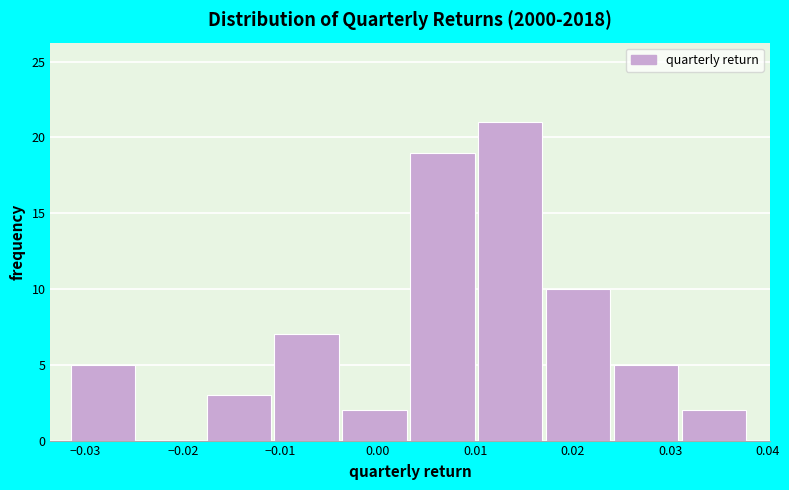

Reading left to right, list every bar in this chart as the range it spans on the x-axis followed by its height. Neither the bar edges nor the heights are printed on the chart, so give them approximately, as read against the axes.

-0.032 to -0.025: 5
-0.025 to -0.018: 0
-0.018 to -0.011: 3
-0.011 to -0.004: 7
-0.004 to 0.003: 2
0.003 to 0.010: 19
0.010 to 0.017: 21
0.017 to 0.024: 10
0.024 to 0.031: 5
0.031 to 0.038: 2